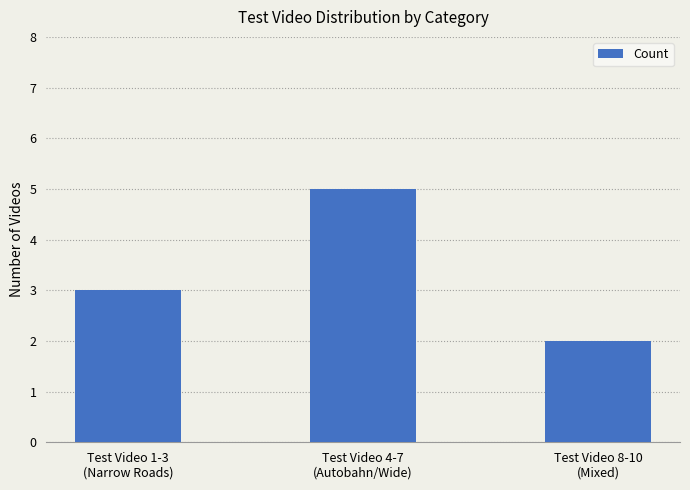

Is it true that the value at Test Video 8-10
(Mixed) is 0?

False